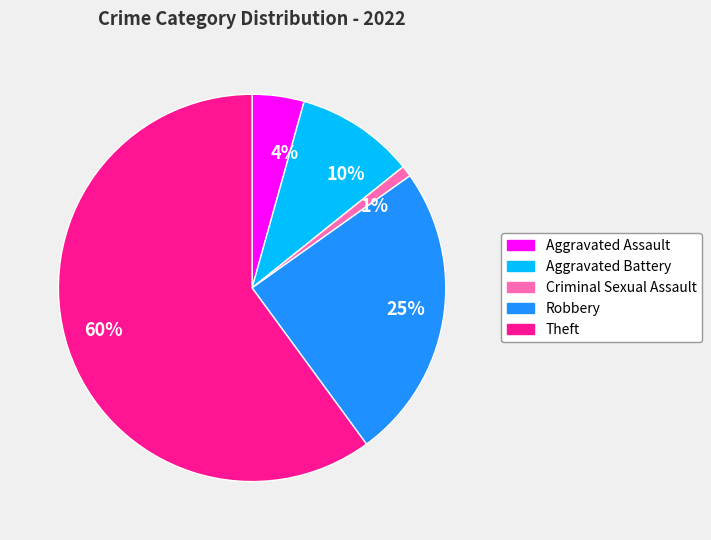

Is there a majority slice in this chart?

Yes